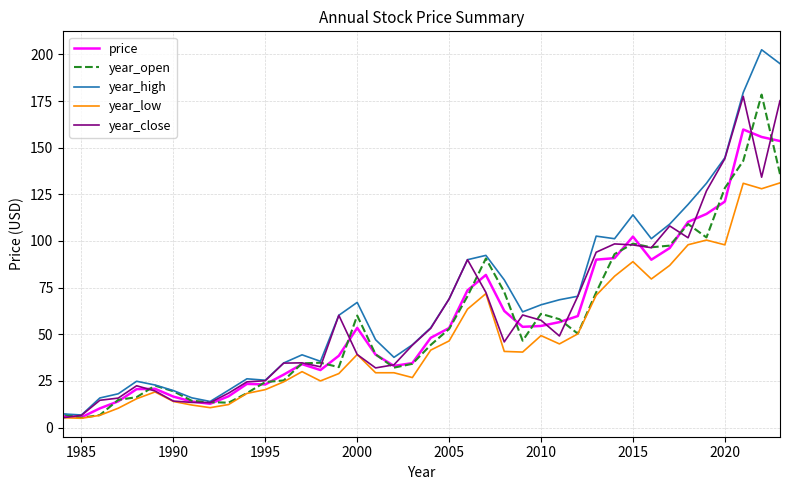

At how many categories does at least one series exceed 106?

8